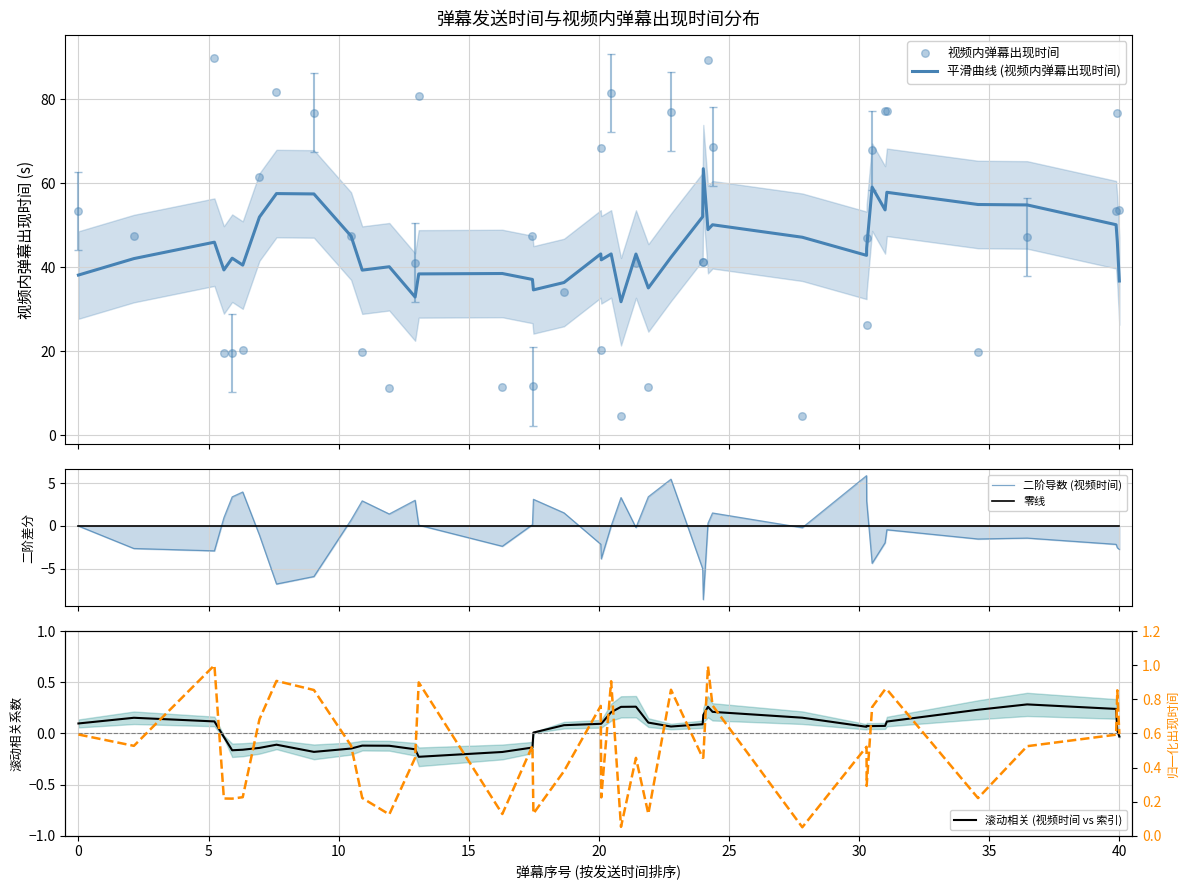

Which series has the largest Y range (max minus min)?

视频内弹幕出现时间